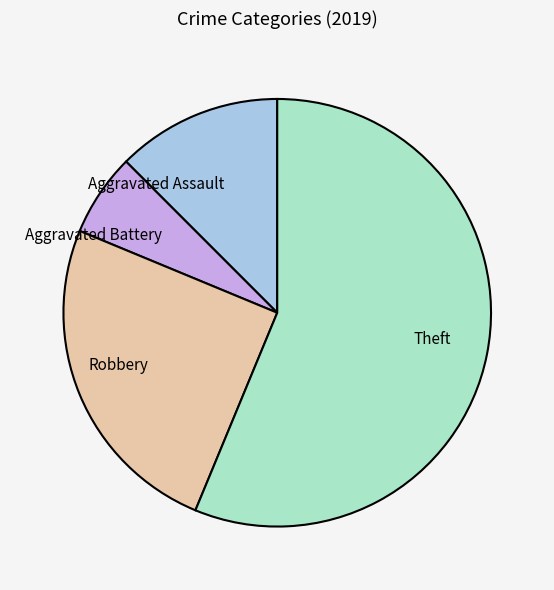

Is there any slice that represents more than half of the pie?

Yes